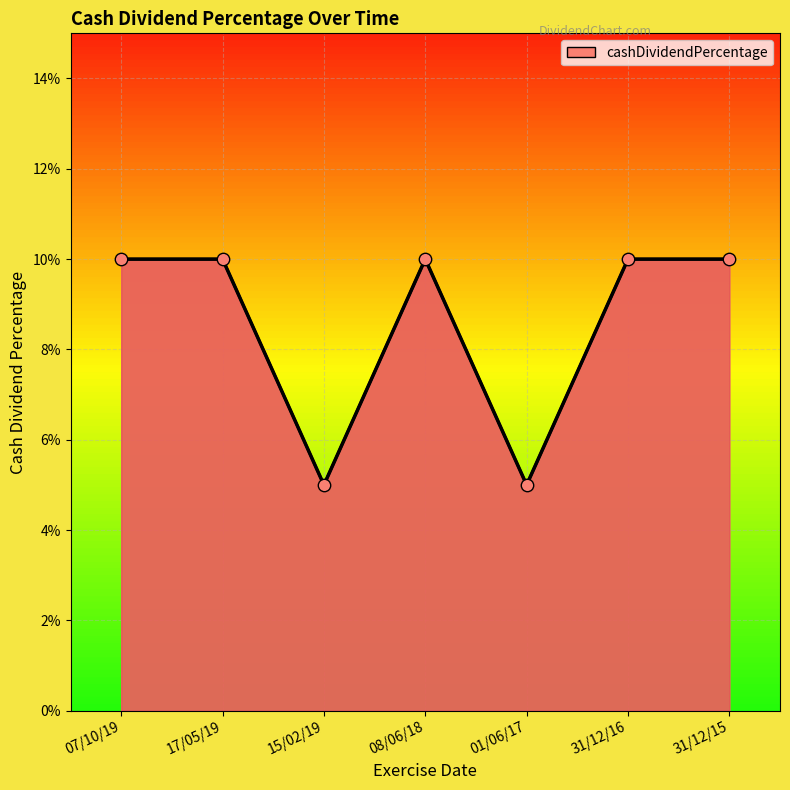

Between 07/10/19 and 15/02/19, which is larger?

07/10/19